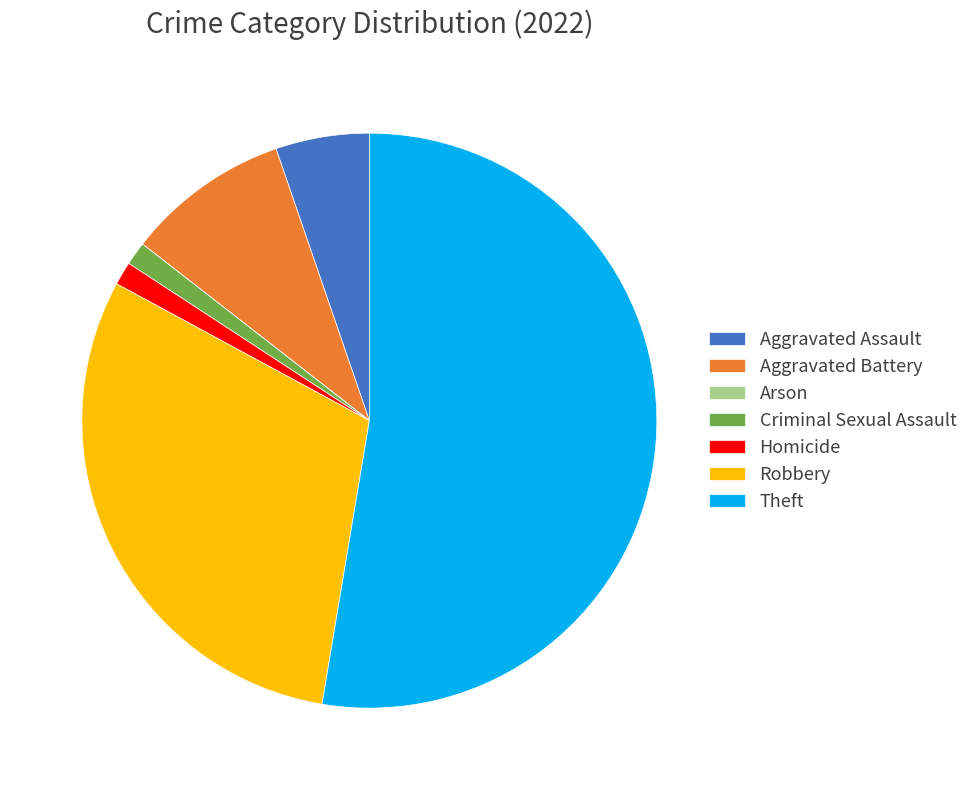

Is there a majority slice in this chart?

Yes